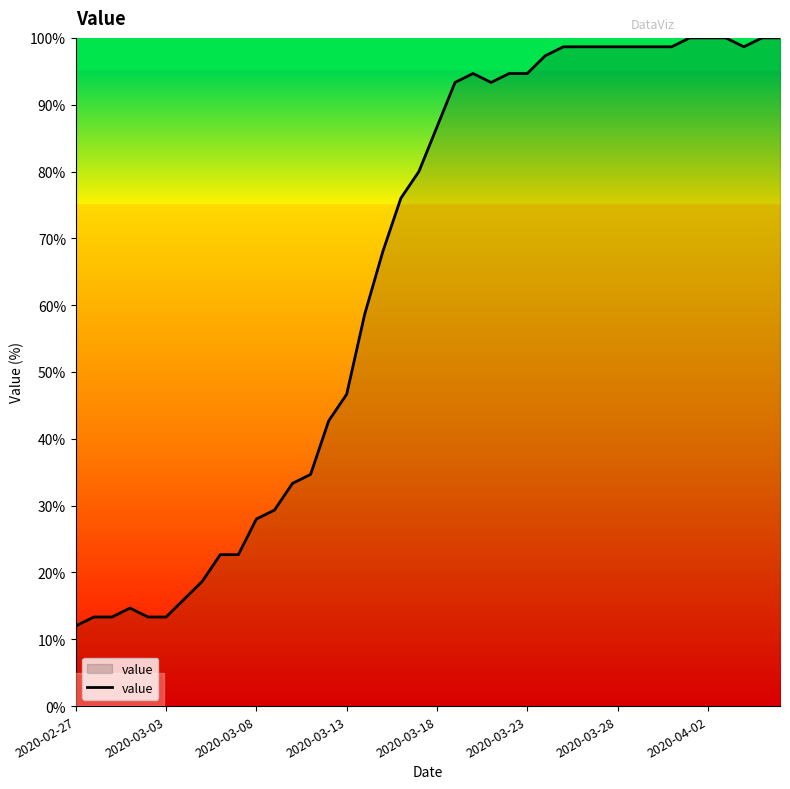

True or false: there are more than 0 points higher than both neighbors.

True